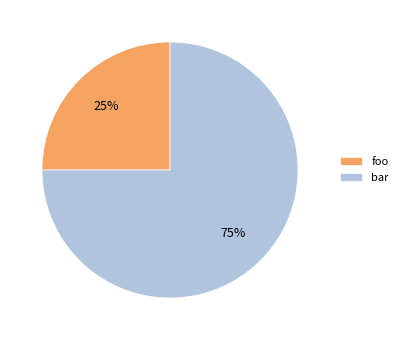

Combined, do foo and bar account for over 50%?

Yes